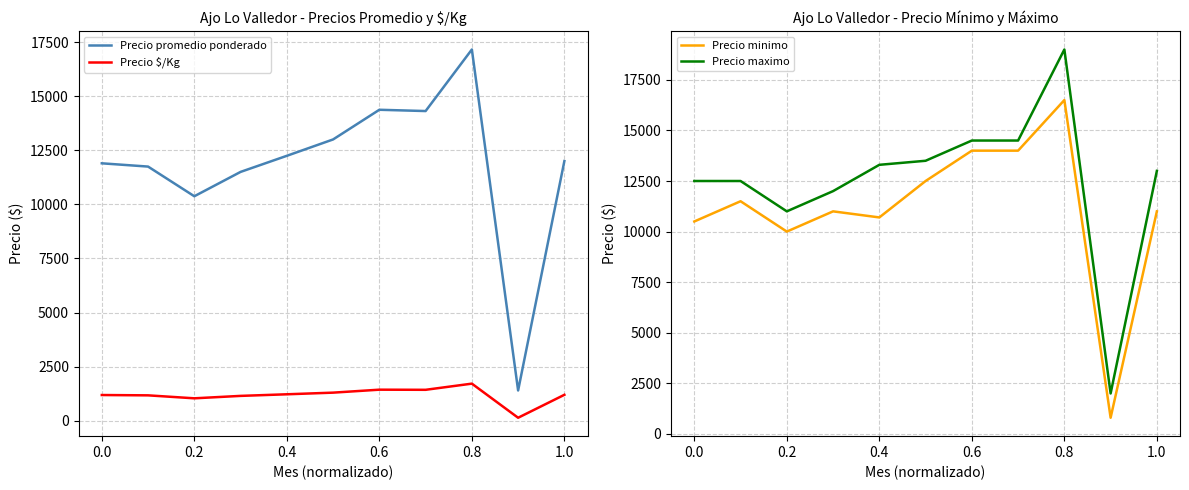

True or false: Precio promedio ponderado and Precio $/Kg cross at least once.

False